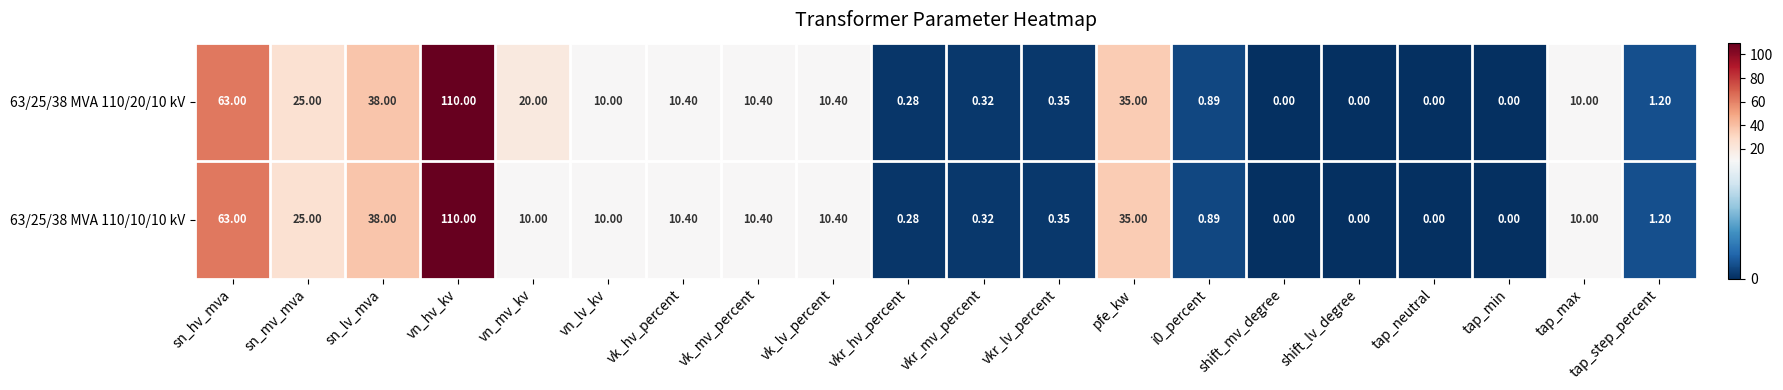

At which category is the sum across all series the highest?

vn_hv_kv